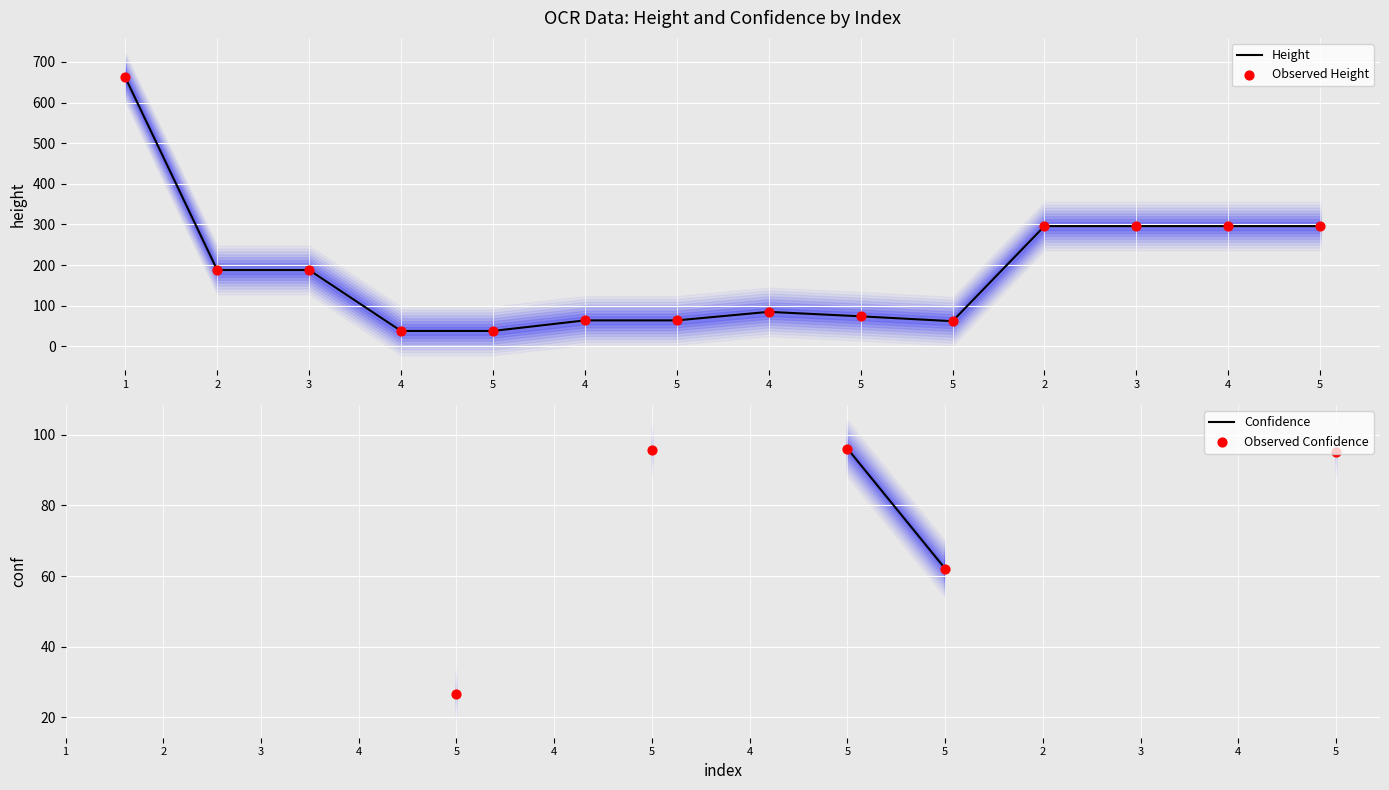

Which has a higher value, 5 or 5?

5